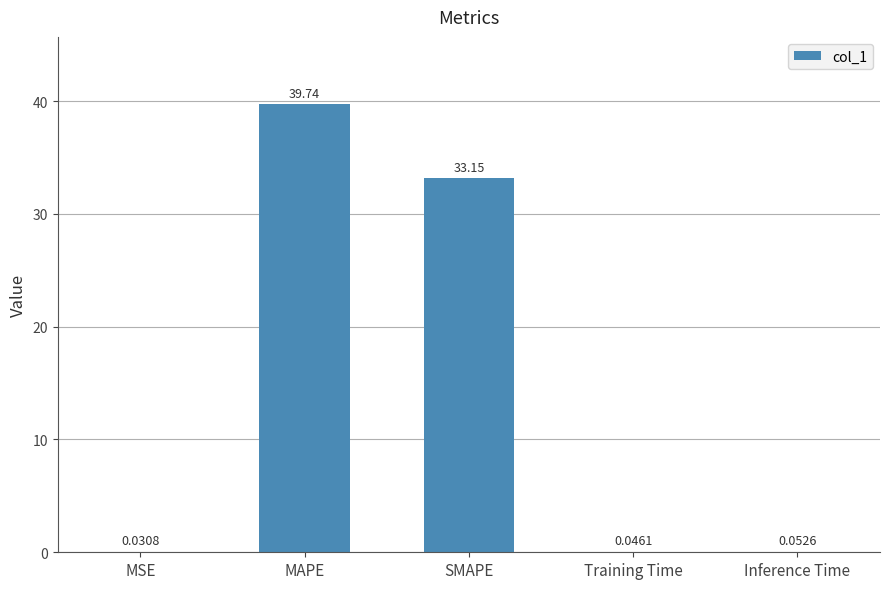

Which category has the highest value across all series?

MAPE